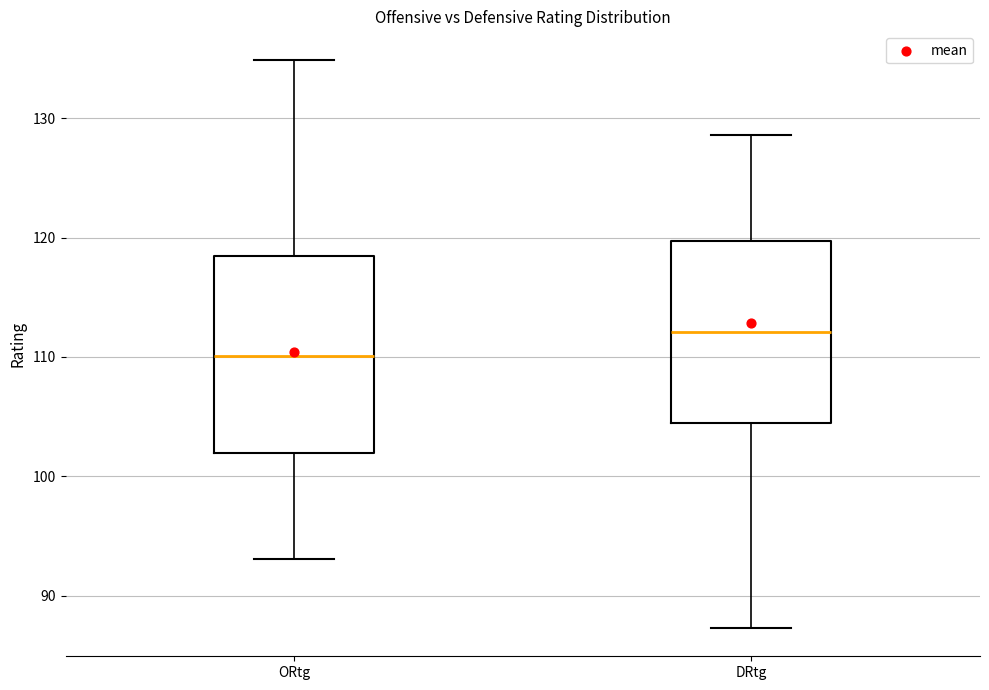

Reading left to right, read every box against the y-axis: the position of its median line, the range the box covers, and the ends of its whiskers. The values are not printed on the chart, so give them approximately, as read against the axis.

ORtg: median 110, box 102 to 118, whiskers 93 to 135
DRtg: median 112, box 104 to 120, whiskers 87 to 129